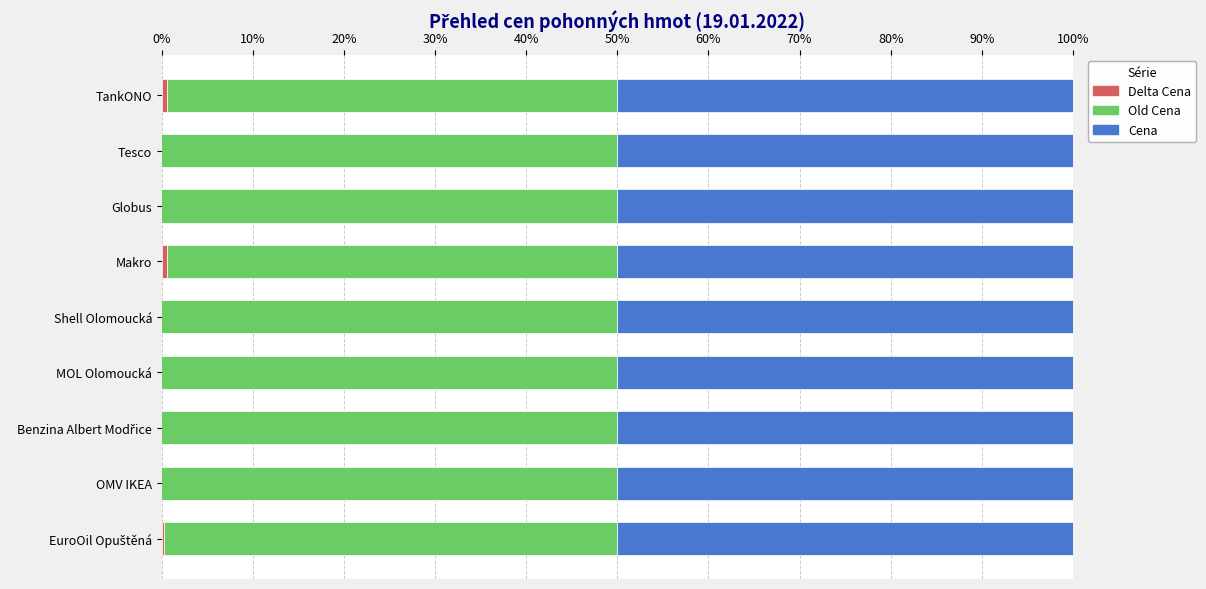

Which has a higher value, Tesco or Benzina Albert Modřice?

Benzina Albert Modřice